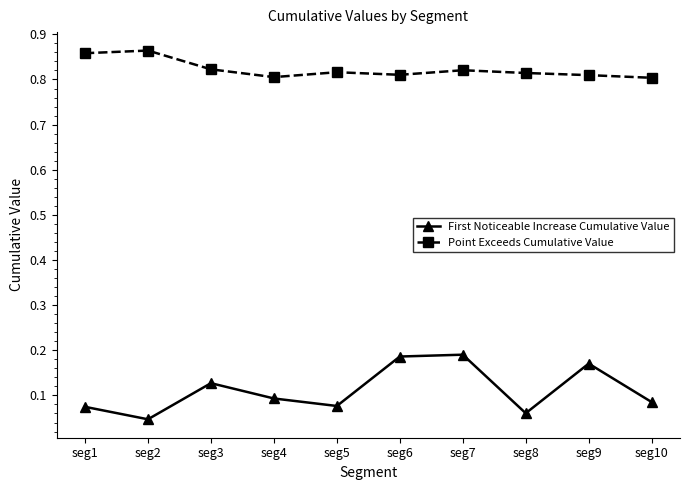

Between seg5 and seg6, which series saw the biggest shift?

First Noticeable Increase Cumulative Value